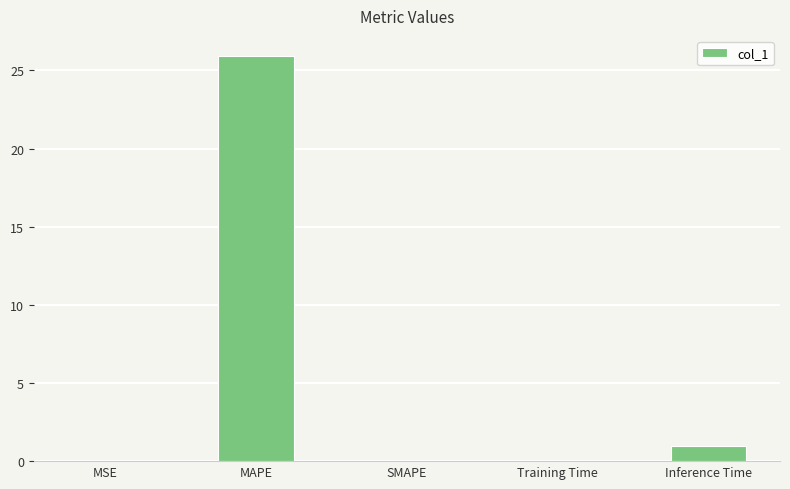

Read the value at Inference Time.

1.0